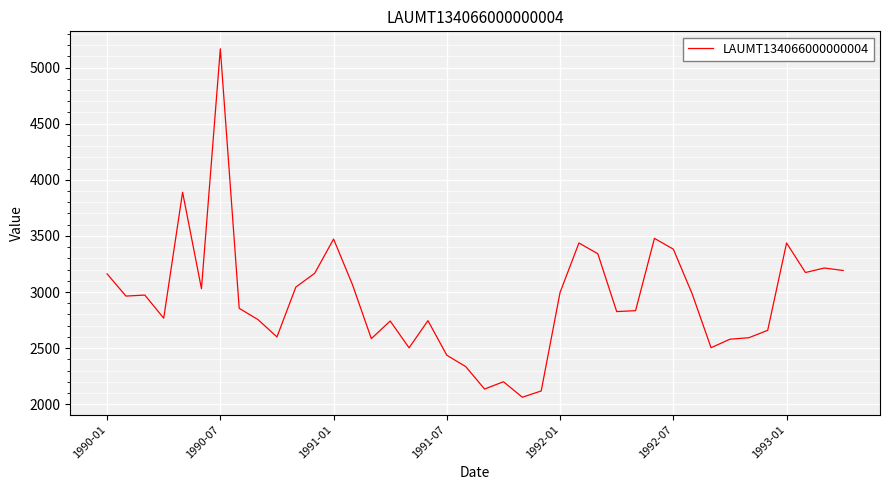

What is the maximum value shown in the chart?

5167